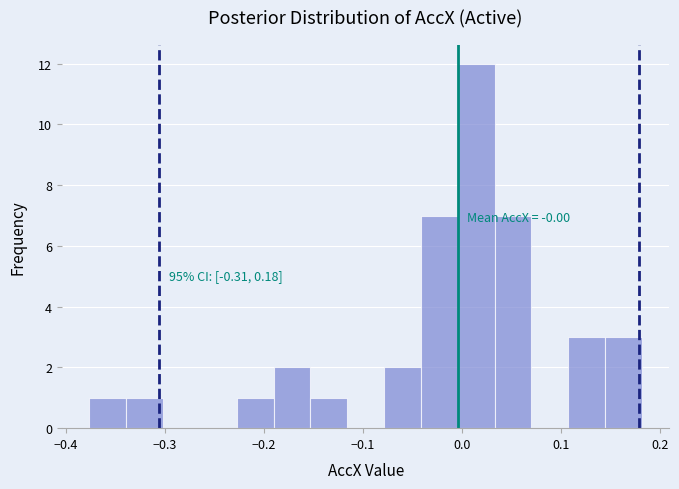

Read against the x-axis, roughly where is the centre of the tallest bar?

0.01